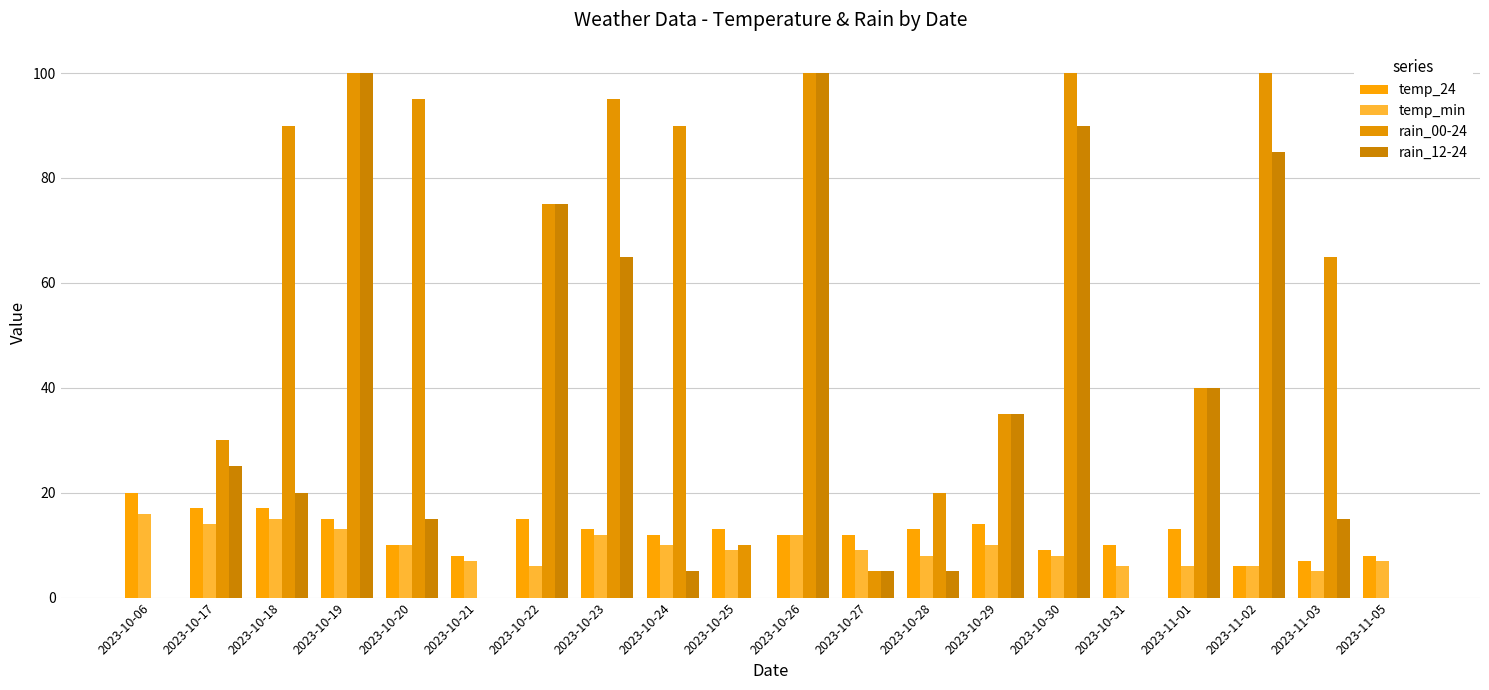

How many groups of bars are there?

20